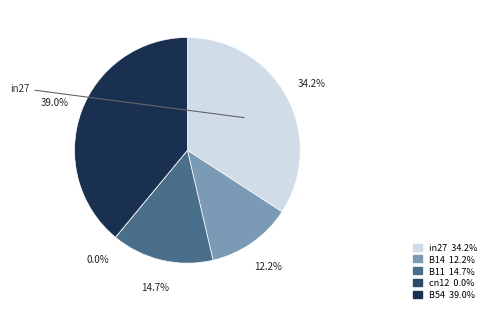

Is it true that in27 is 41% of the pie?

False